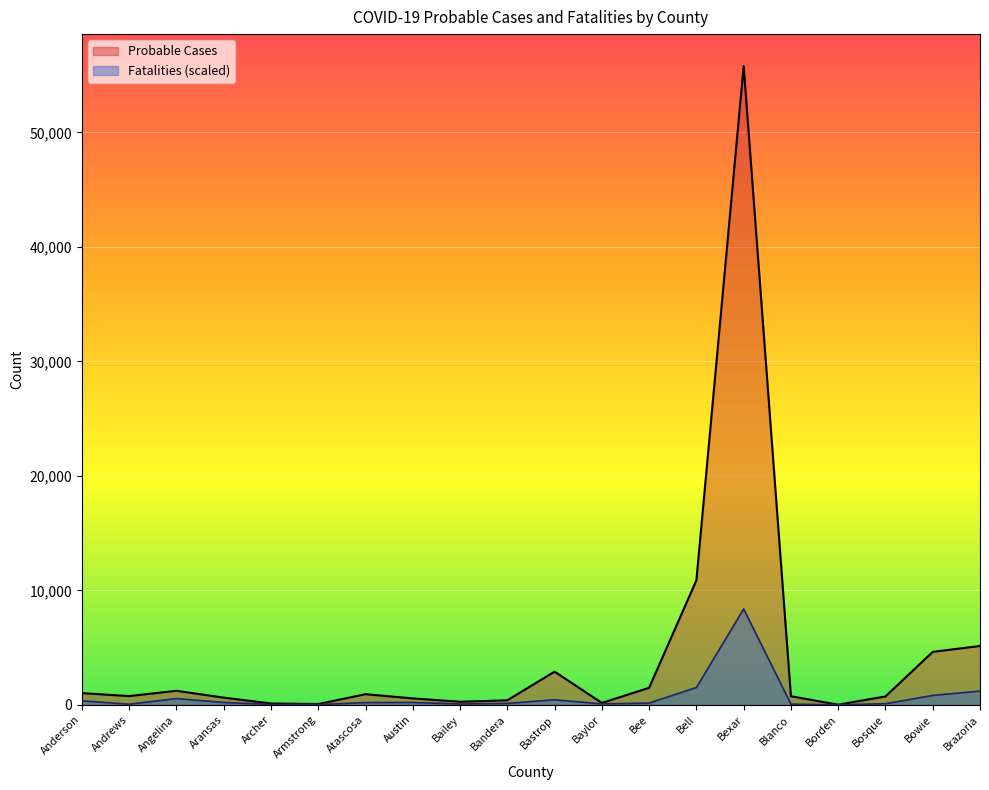

Which has a higher value, Bailey or Austin?

Austin